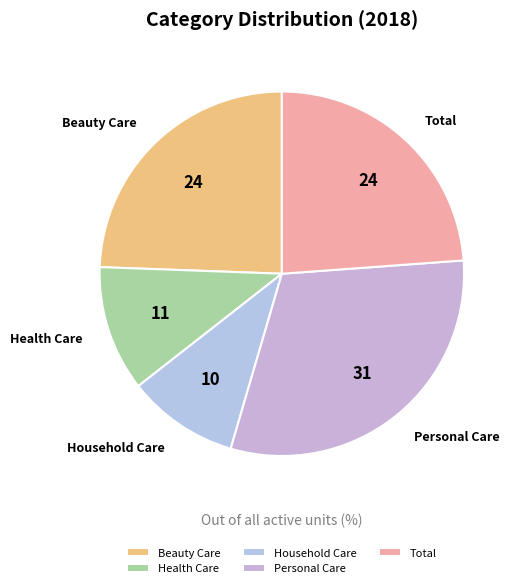

Does any single category account for the majority?

No